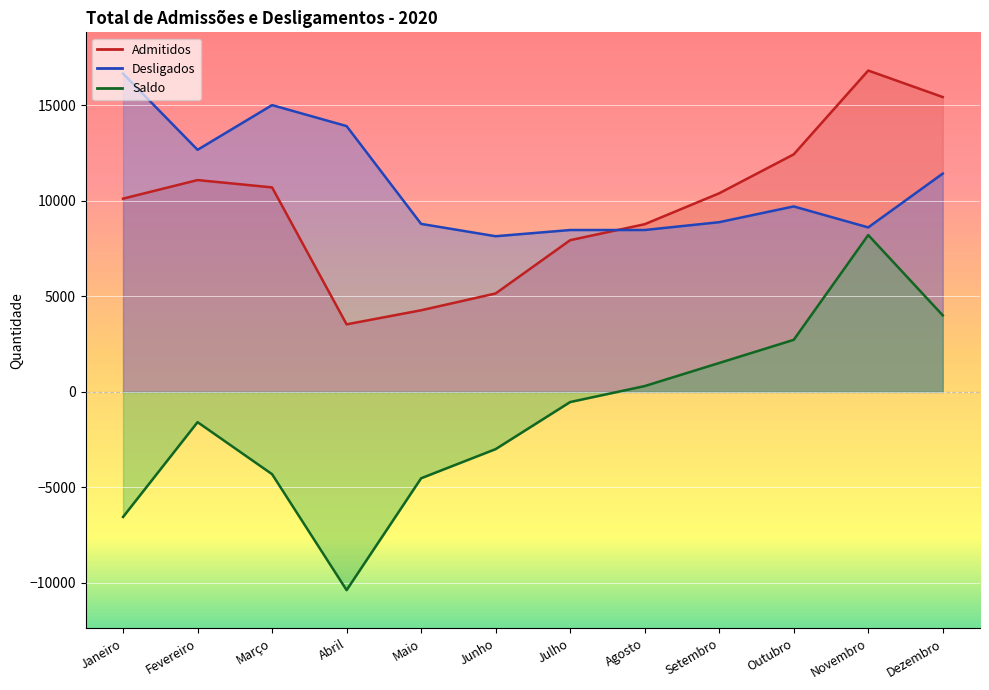

At which label is Admitidos closest to 10180?

Janeiro